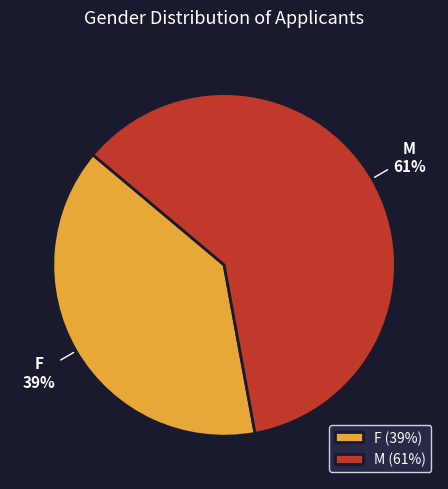

Is there any slice that represents more than half of the pie?

Yes